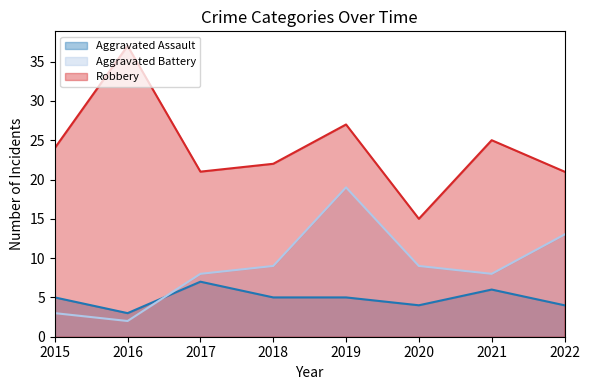

True or false: Aggravated Battery has a value of 13 at 2022.

True